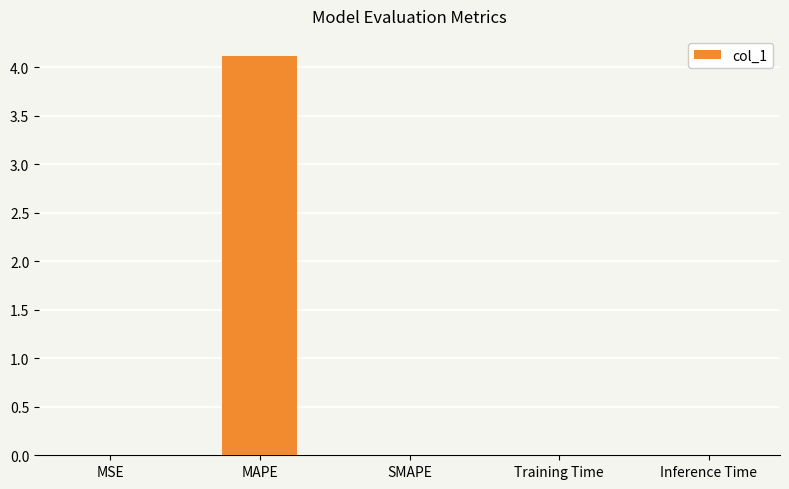

What is the change in value from MAPE to SMAPE?

-4.1